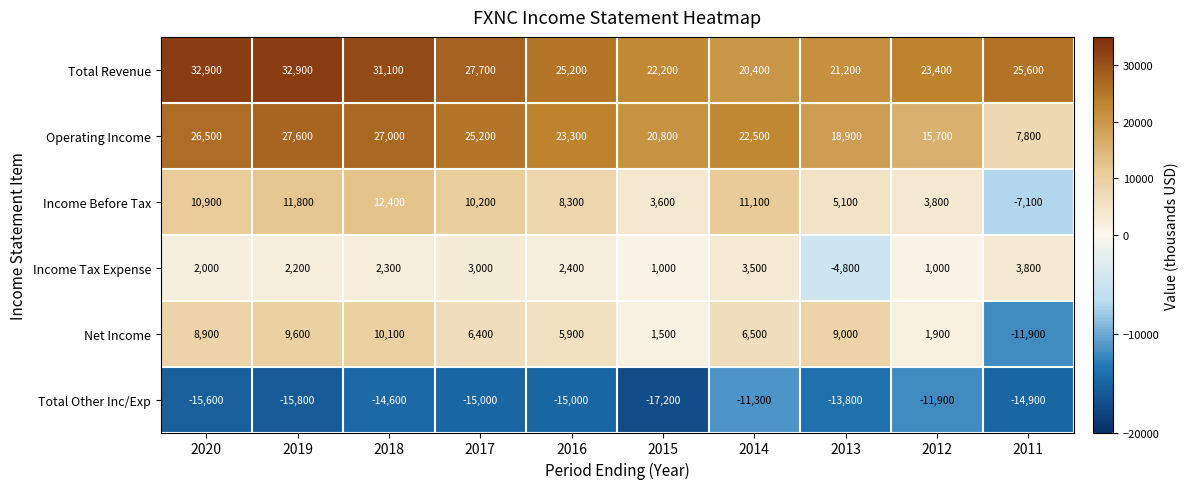

What is the difference between the Total Other Inc/Exp values at 2014 and 2012?

600